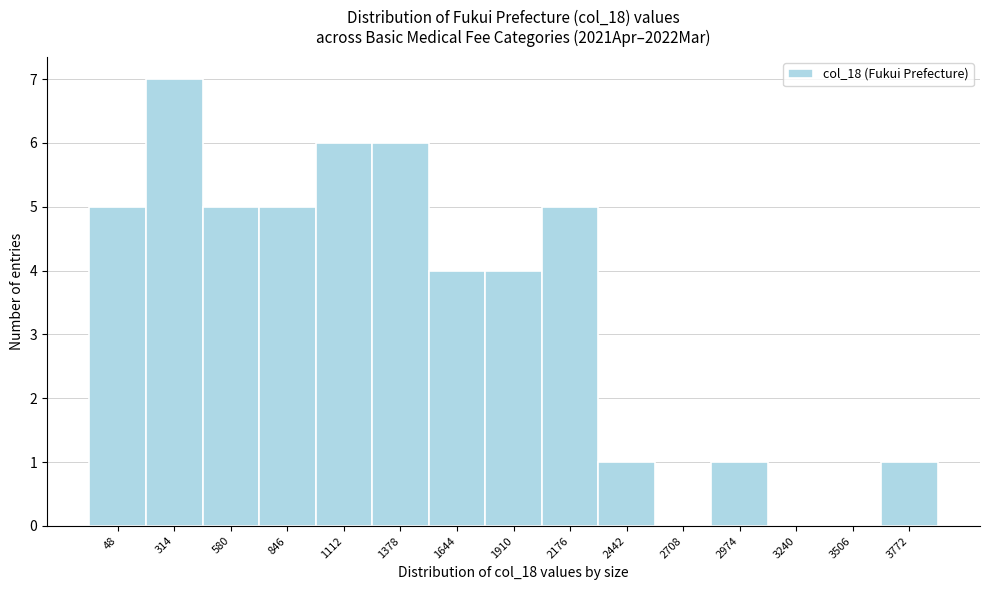

Reading left to right, what are all the values shown in this chart?

48=5	314=7	580=5	846=5	1112=6	1378=6	1644=4	1910=4	2176=5	2442=1	2708=0	2974=1	3240=0	3506=0	3772=1